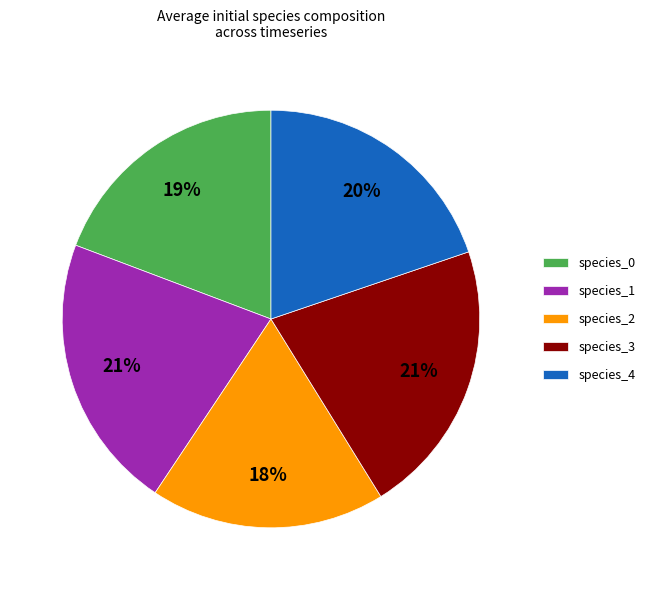

Between species_0 and species_2, which is larger?

species_0